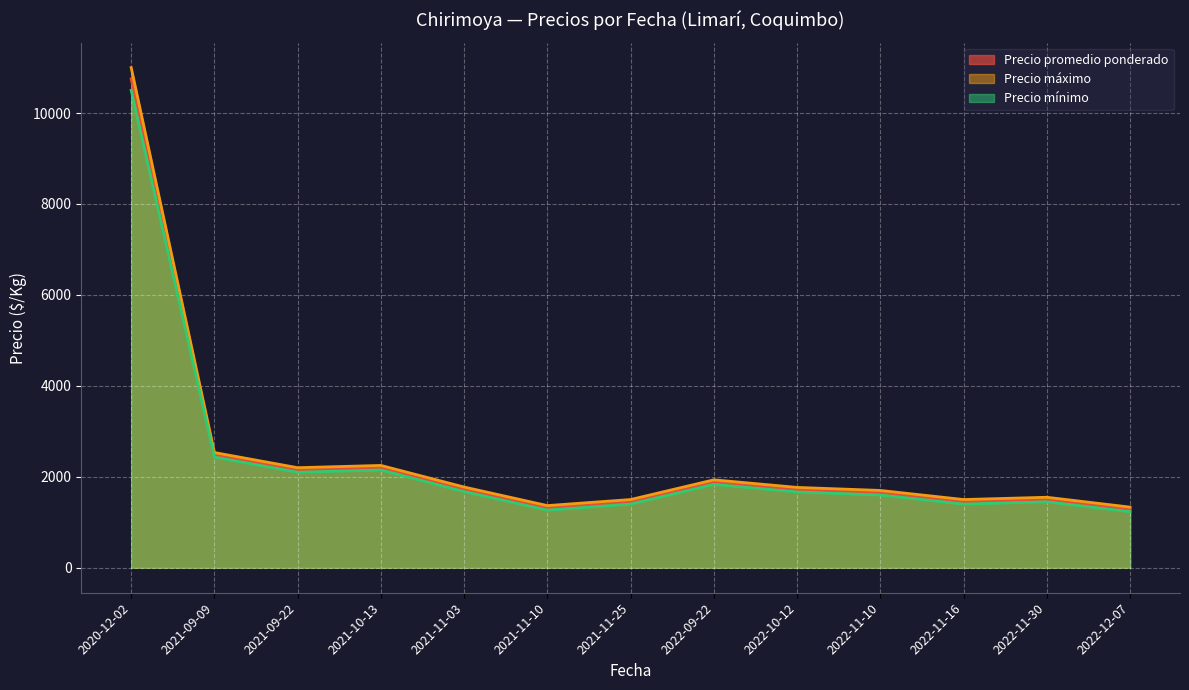

How many lines are shown in the chart?

3